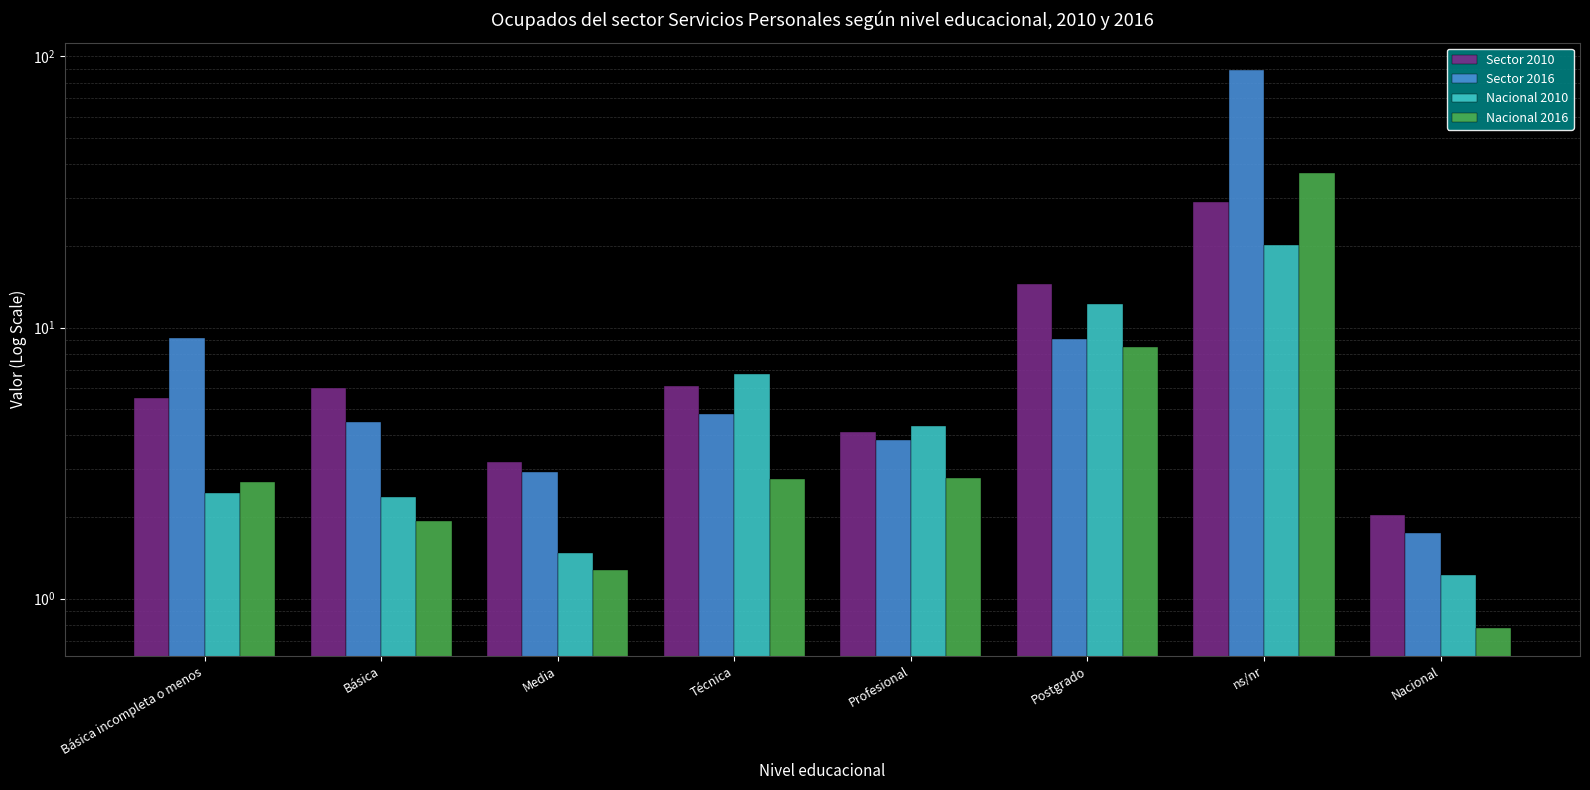

What are all the series names shown in the legend?

Sector 2010, Sector 2016, Nacional 2010, Nacional 2016